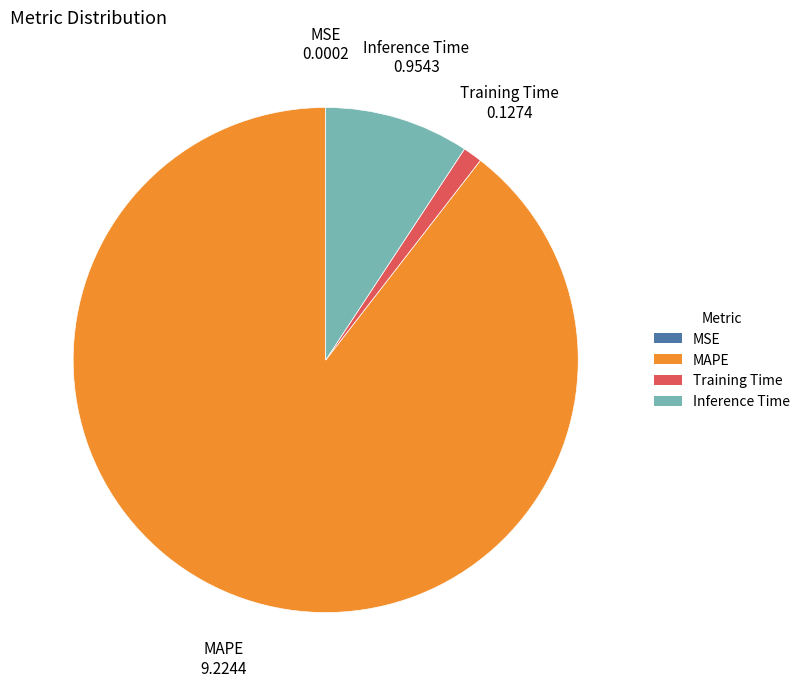

Do Inference Time and Training Time together represent more than half of the pie?

No